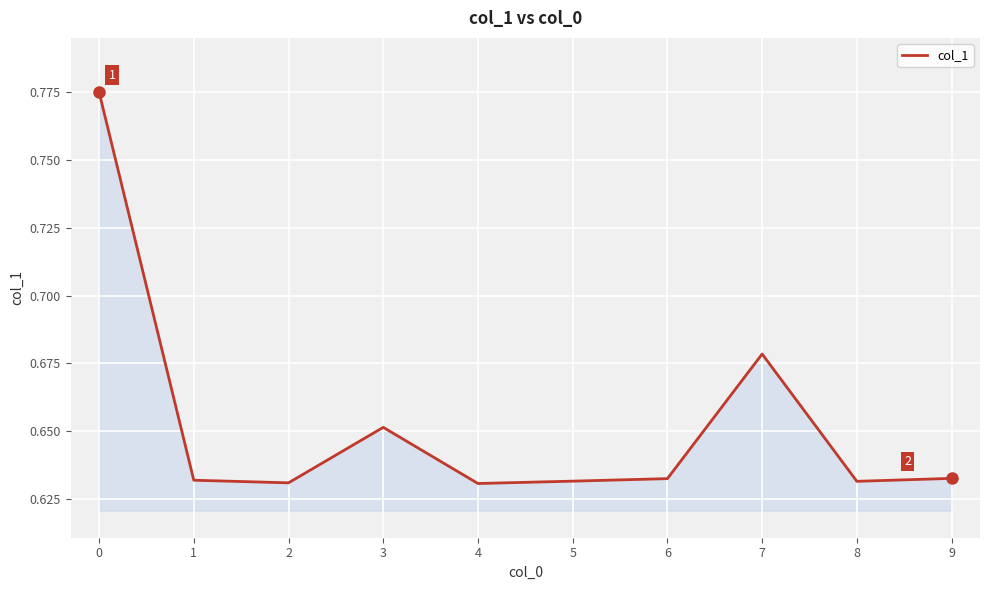

What is the sum of all values?

6.5